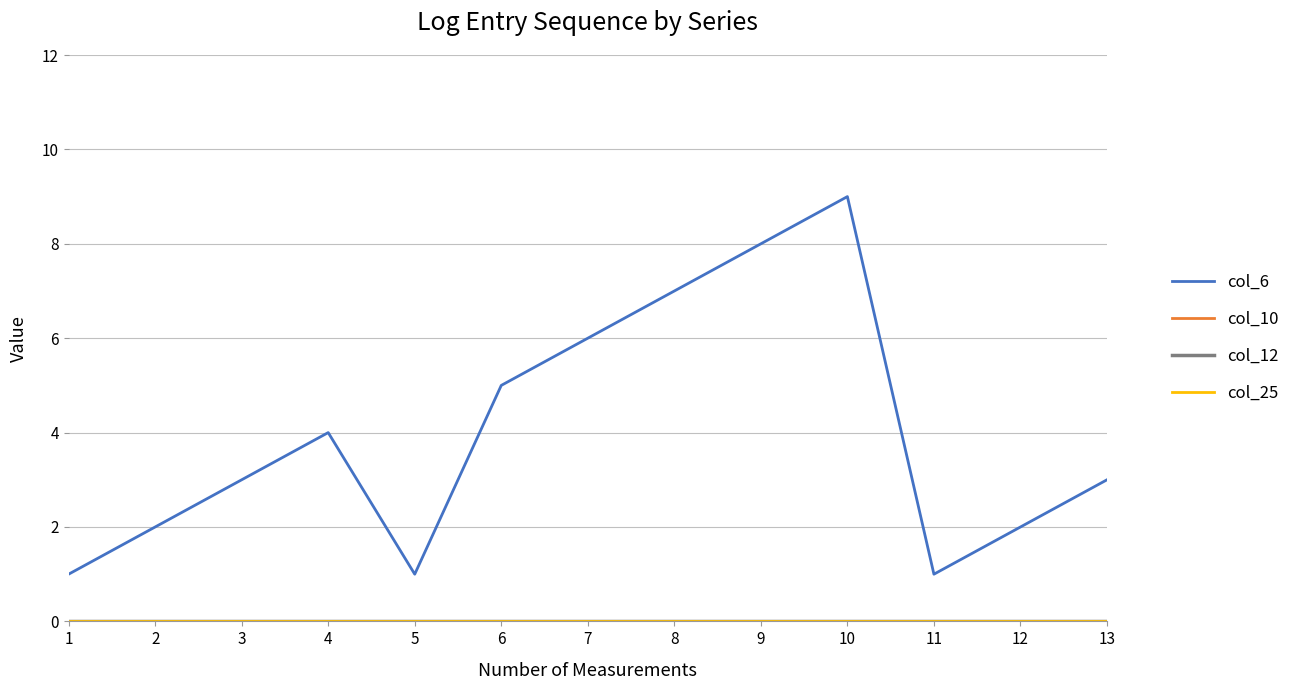

Does the chart display data point markers on the line(s)?

No